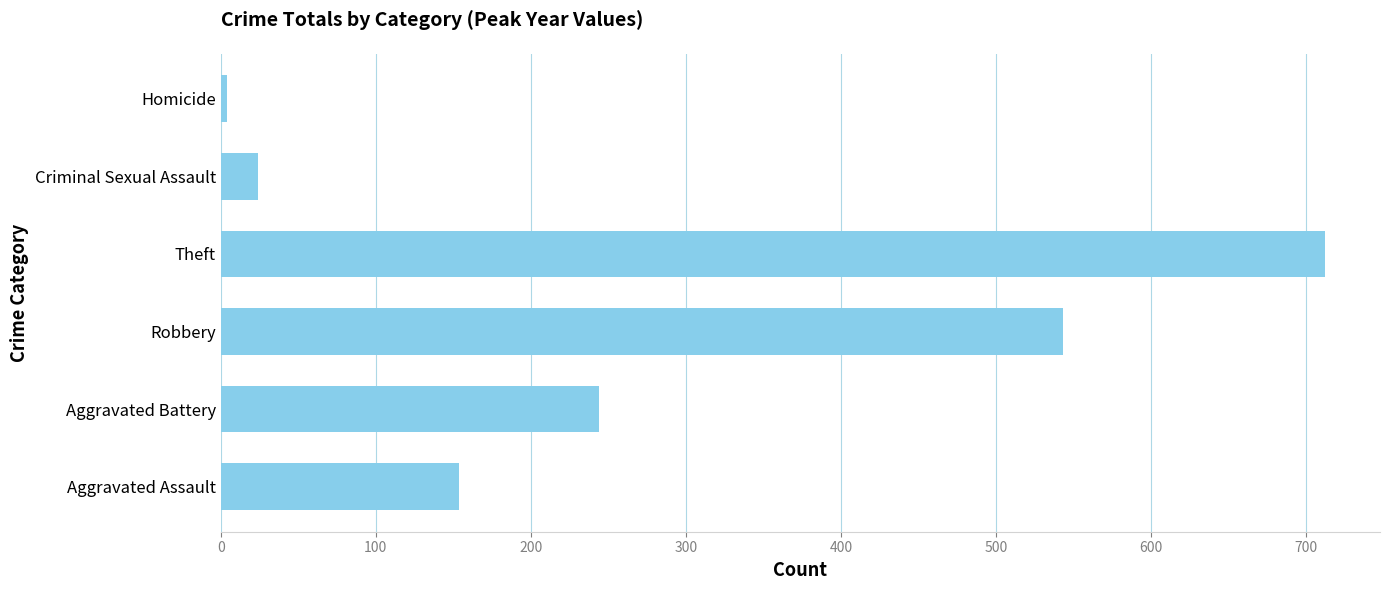

Reading bottom to top, transcribe all the data shown in this chart.

154	244	543	712	24	4